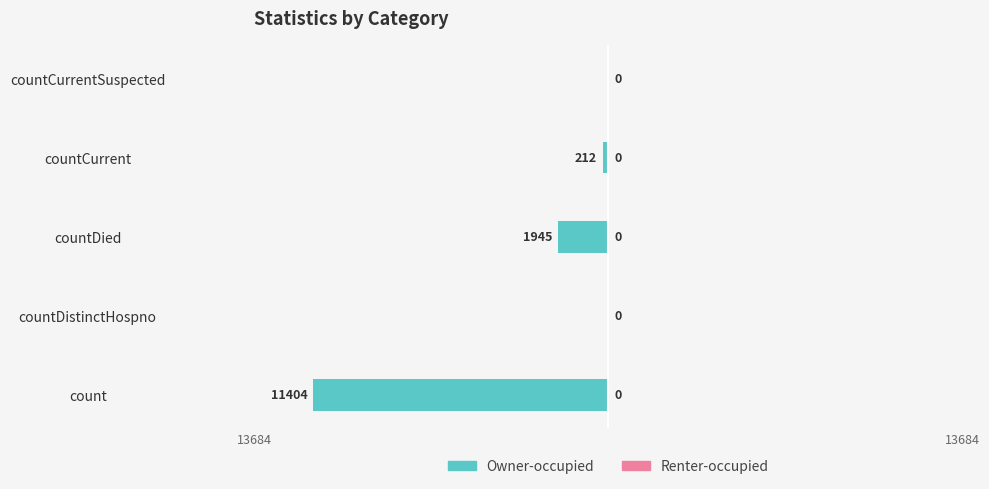

Are the bars horizontal?

Yes